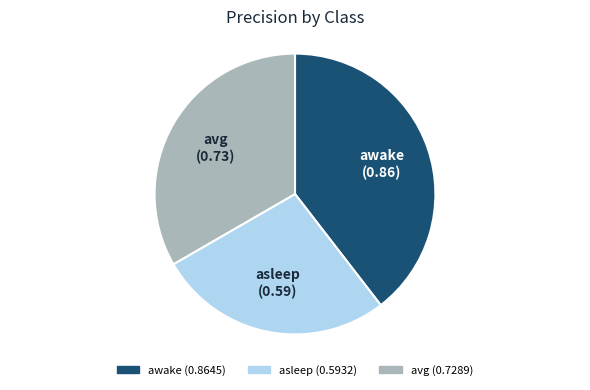

Is awake the majority of the pie?

No